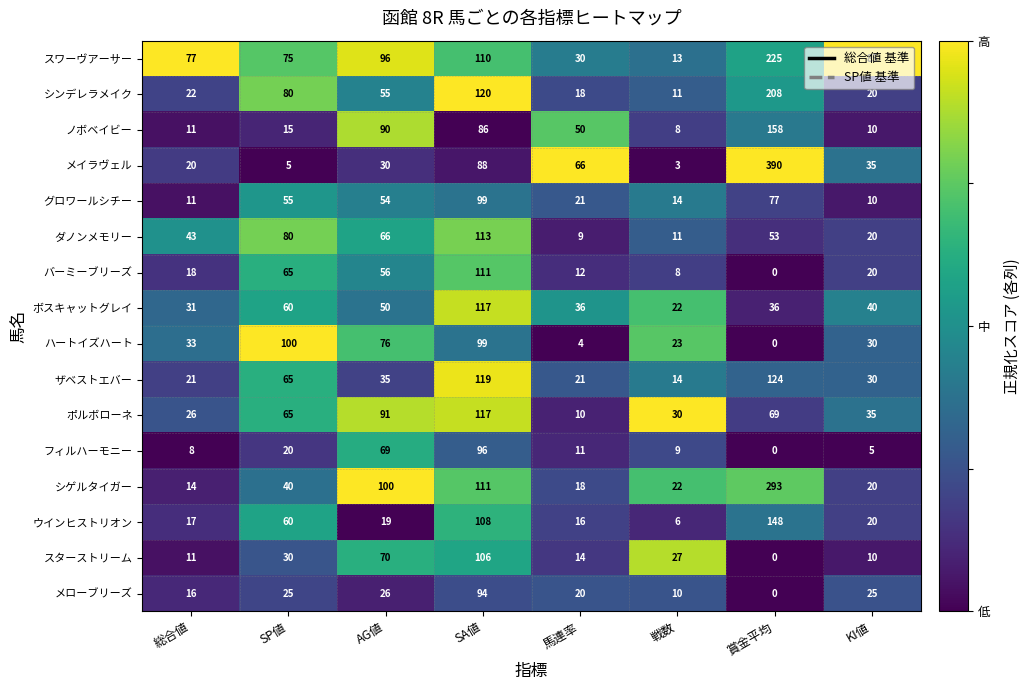

What is the greatest value displayed?

390